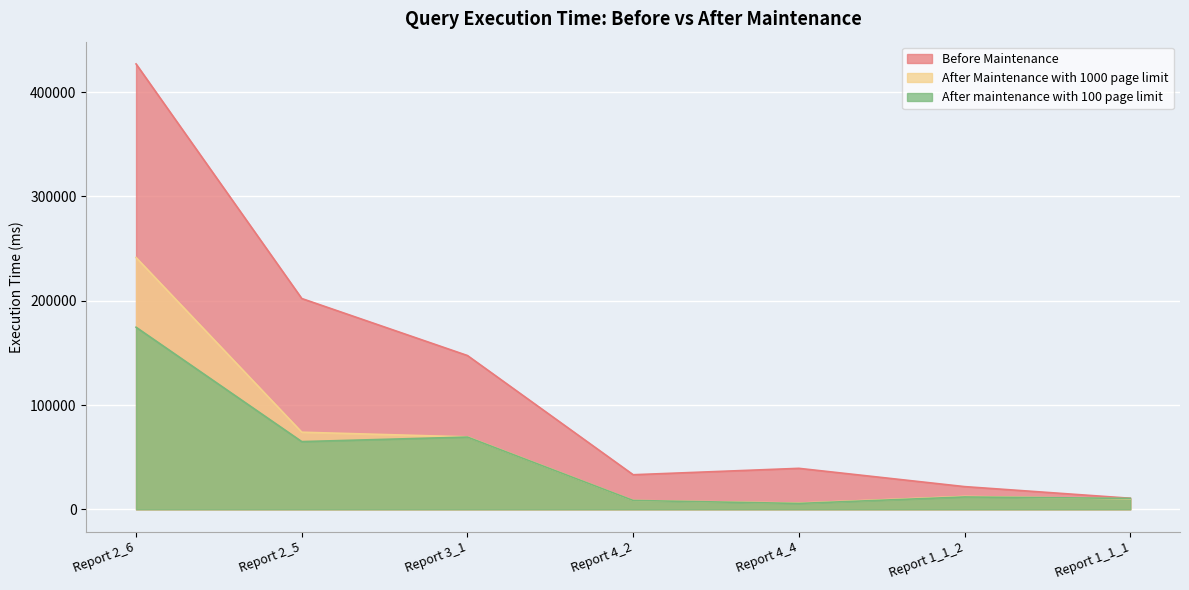

After their last crossing, which series has the higher values: After Maintenance with 1000 page limit or After maintenance with 100 page limit?

After maintenance with 100 page limit